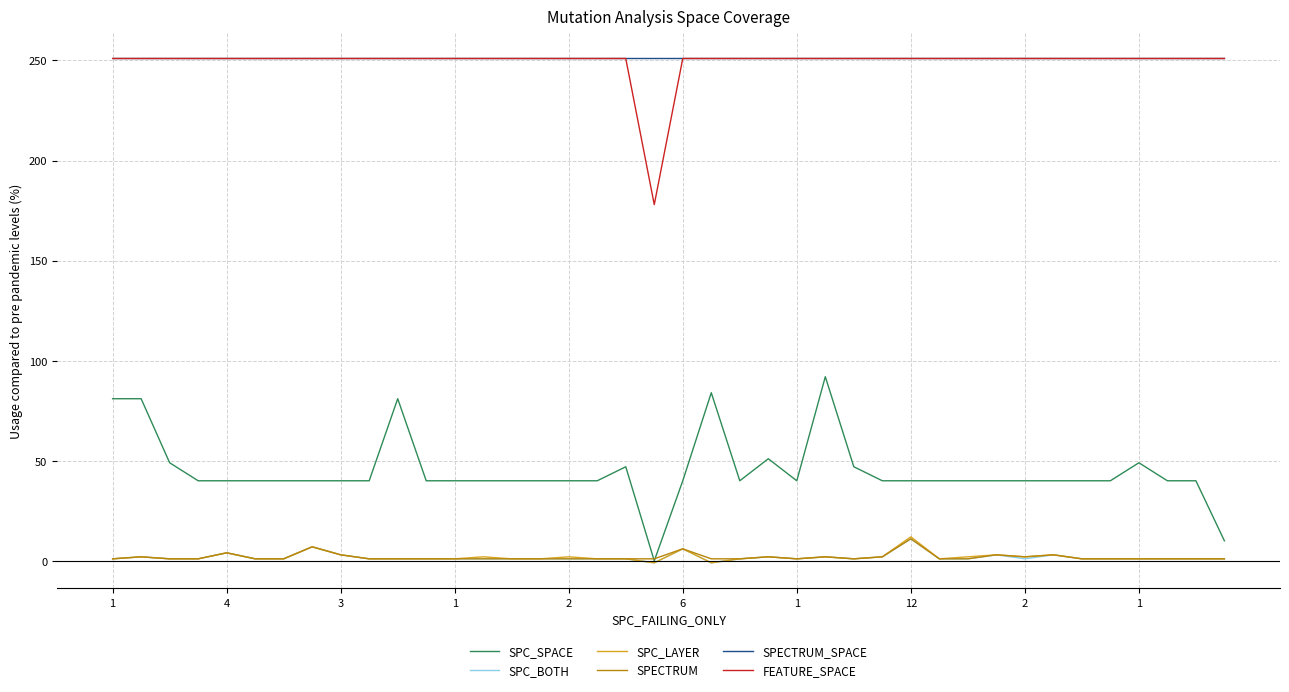

True or false: SPC_SPACE and FEATURE_SPACE intersect in this chart.

False